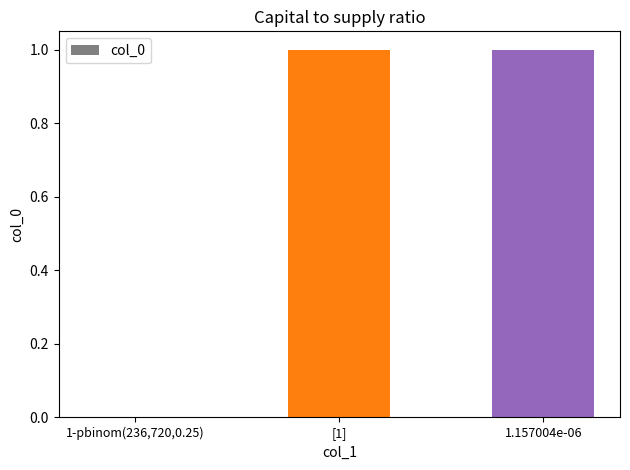

How many categories are shown in the chart?

3